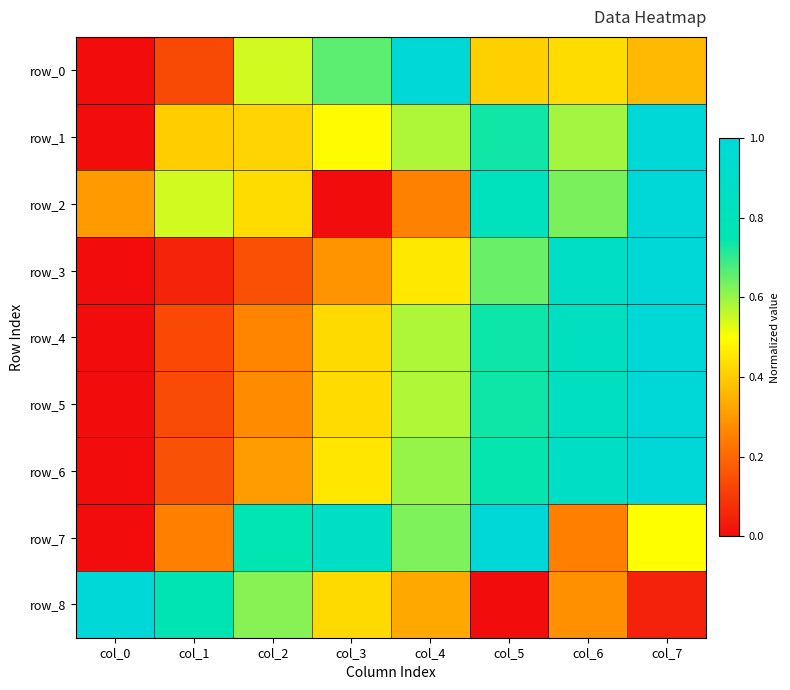

Which has a higher value, col_2 or col_0?

col_2